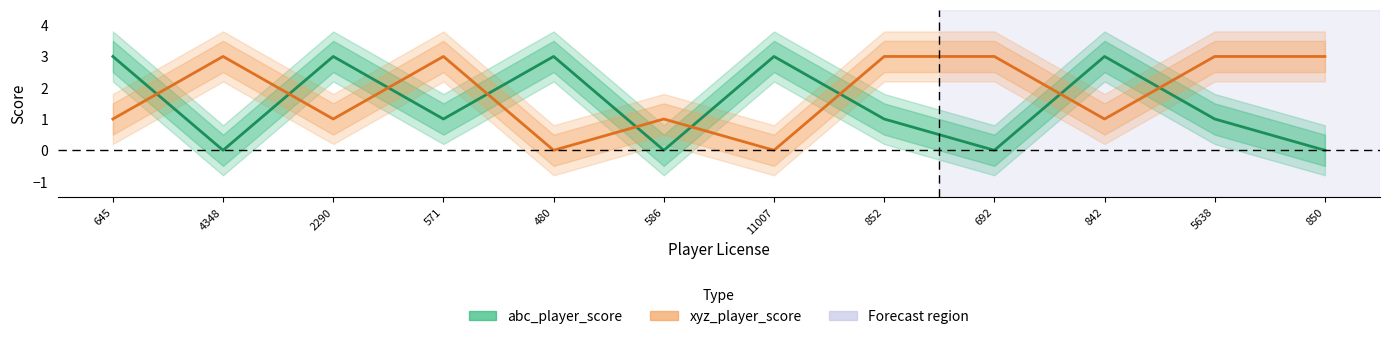

How many data points in abc_player_score are less than 1?

4